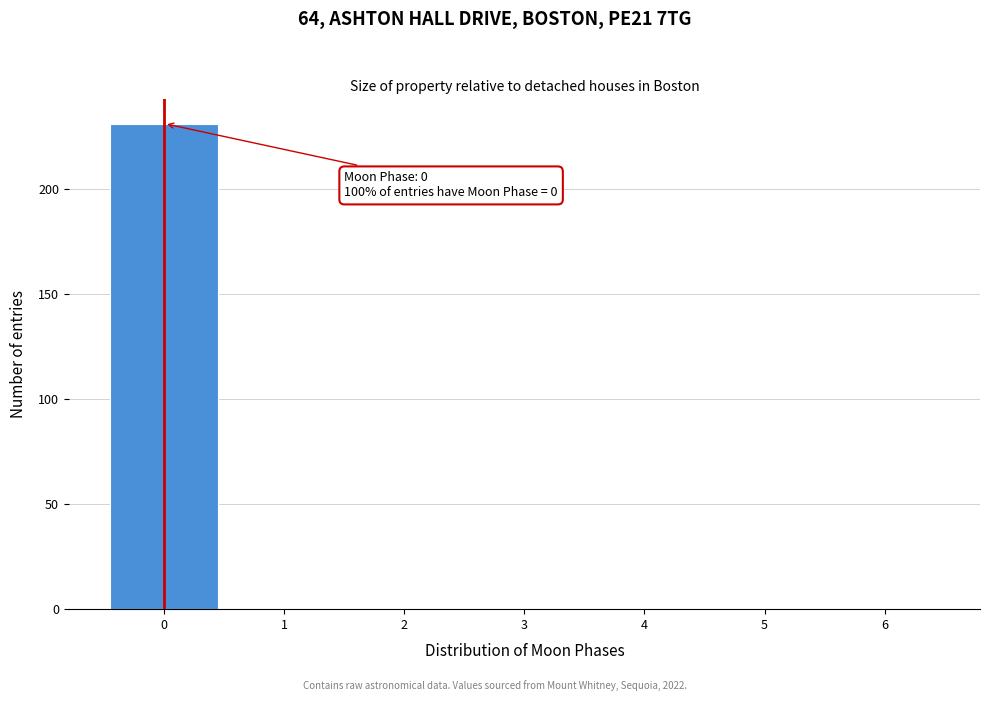

Which range on the x-axis has the tallest bar?

-0.5 to 0.5